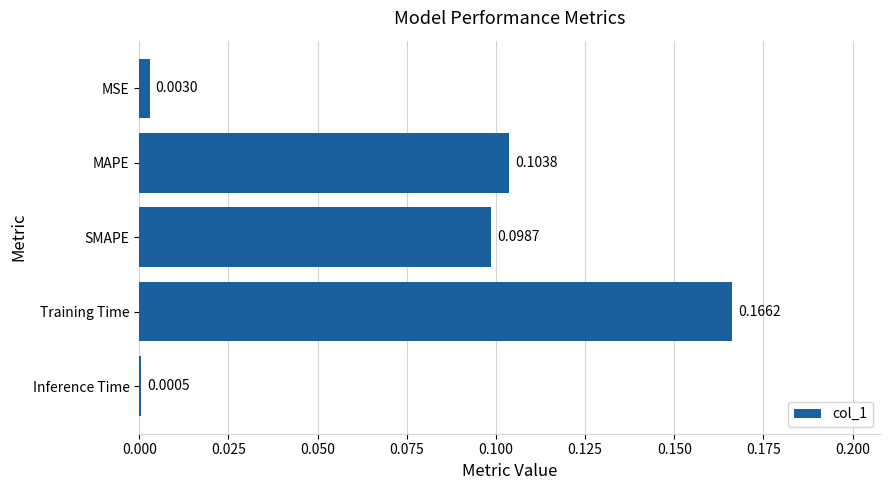

Which category has the highest value across all series?

Training Time